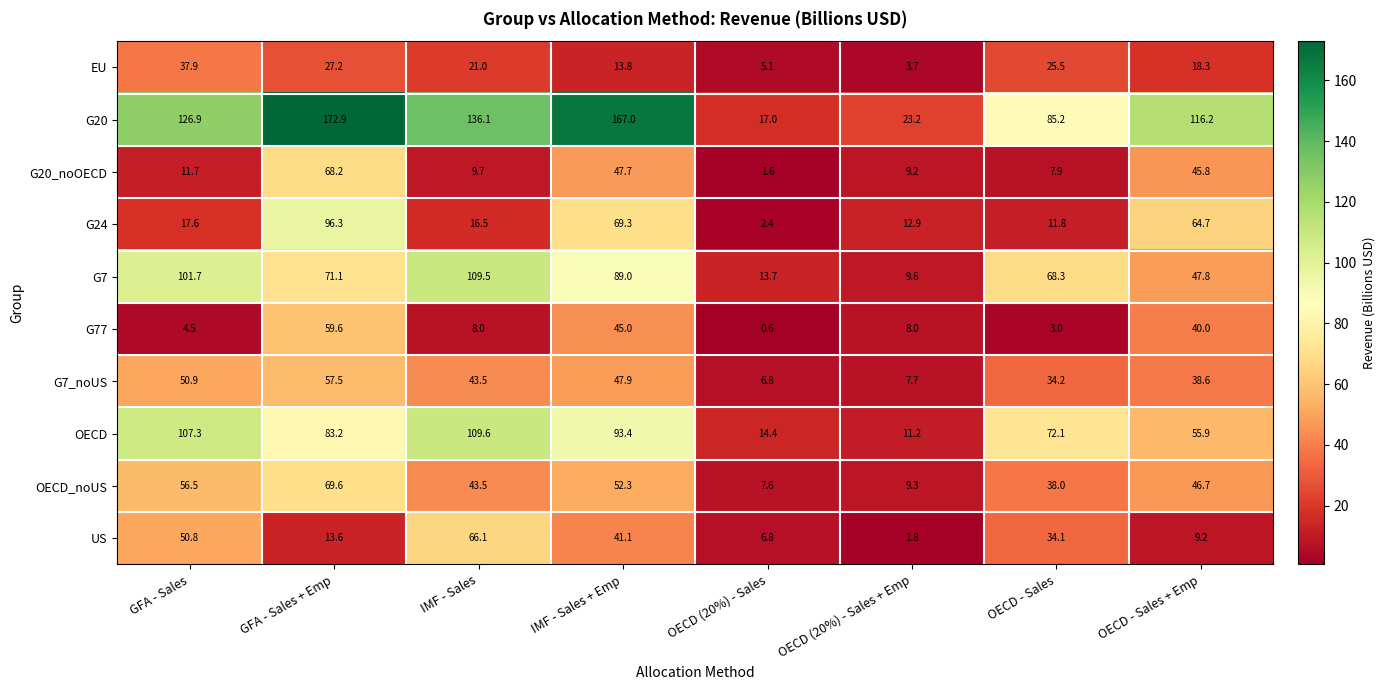

Which series has the largest range (max minus min)?

G20